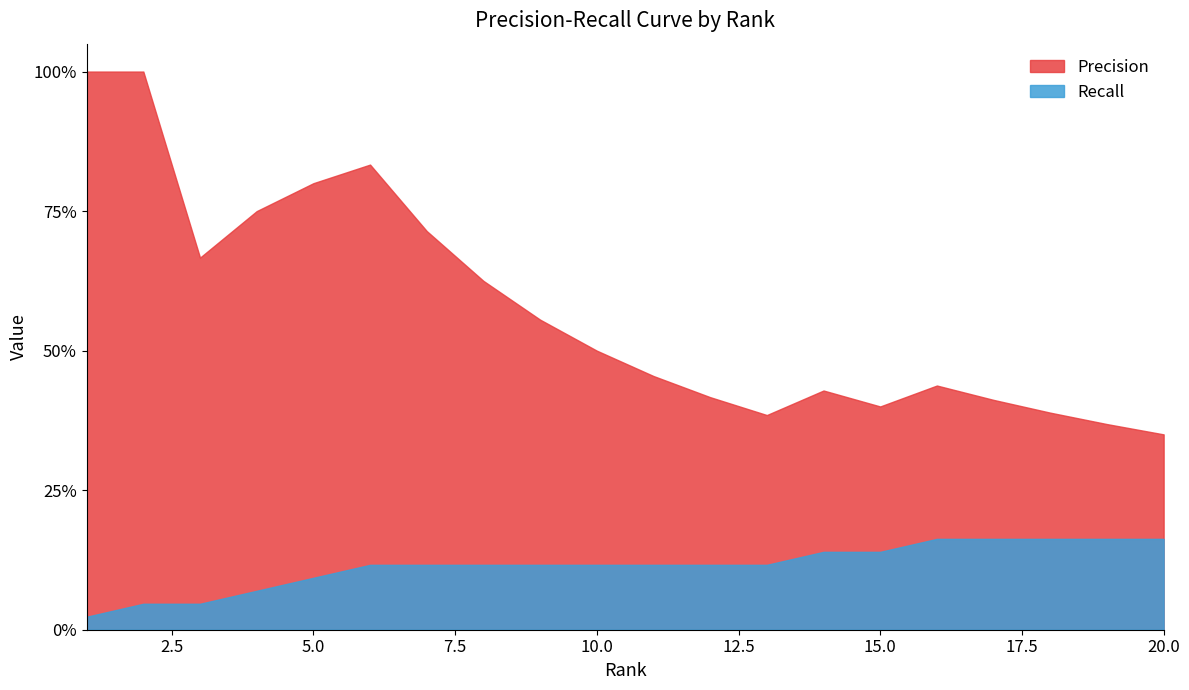

Reading left to right, list all the values displayed in this chart.

Precision: 1.0	1.0	0.7	0.8	0.8	0.8	0.7	0.6	0.6	0.5	0.5	0.4	0.4	0.4	0.4	0.4	0.4	0.4	0.4	0.3
Recall: 0.0	0.0	0.0	0.1	0.1	0.1	0.1	0.1	0.1	0.1	0.1	0.1	0.1	0.1	0.1	0.2	0.2	0.2	0.2	0.2